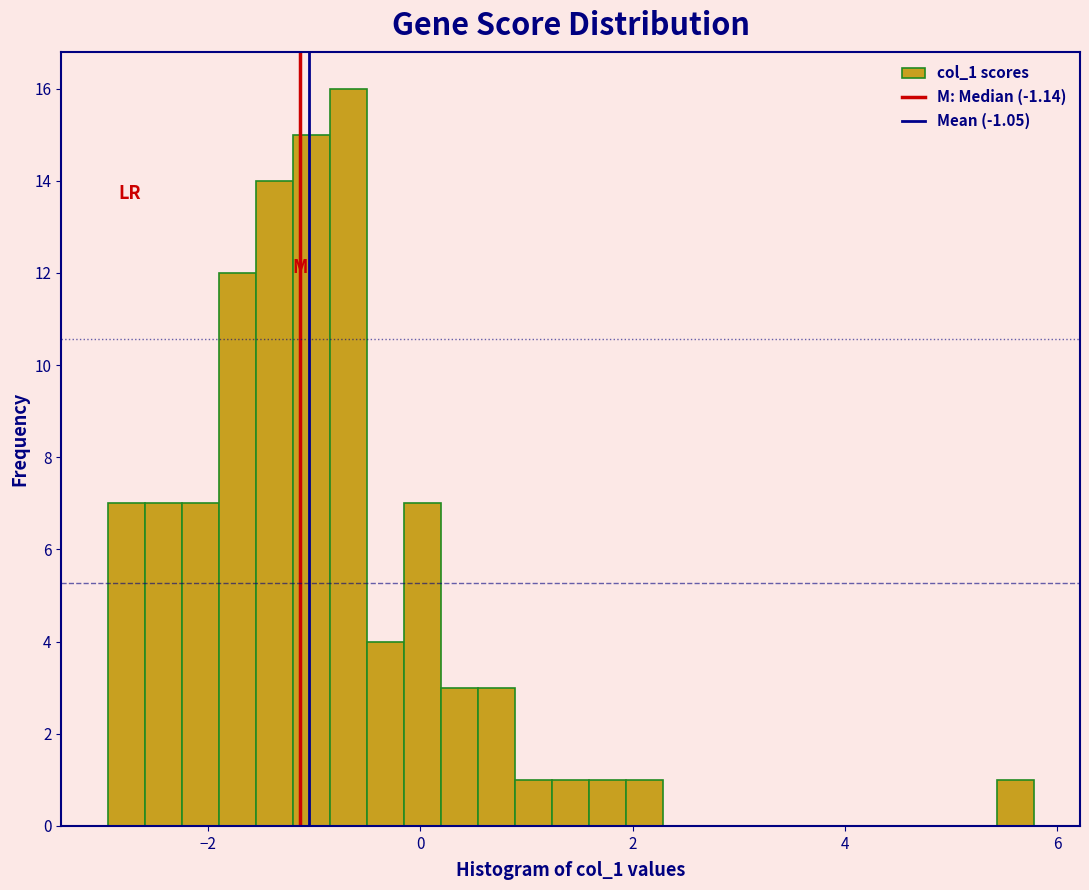

Read against the x-axis, roughly where is the centre of the tallest bar?

-0.6